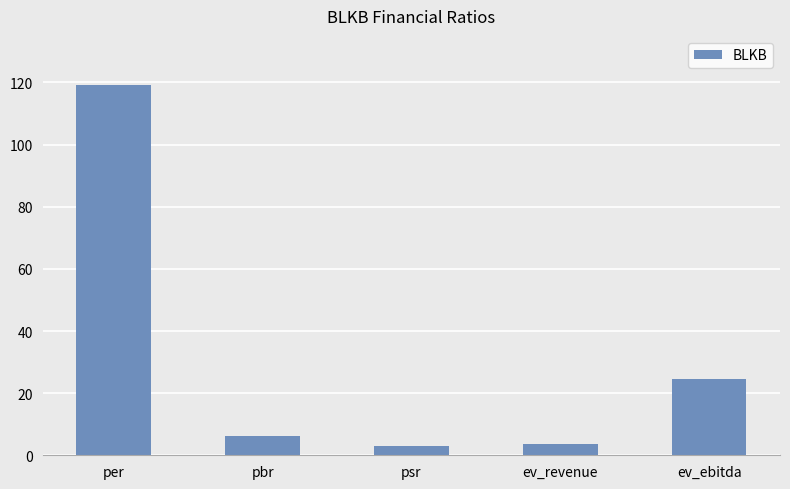

Which has a higher value, psr or per?

per